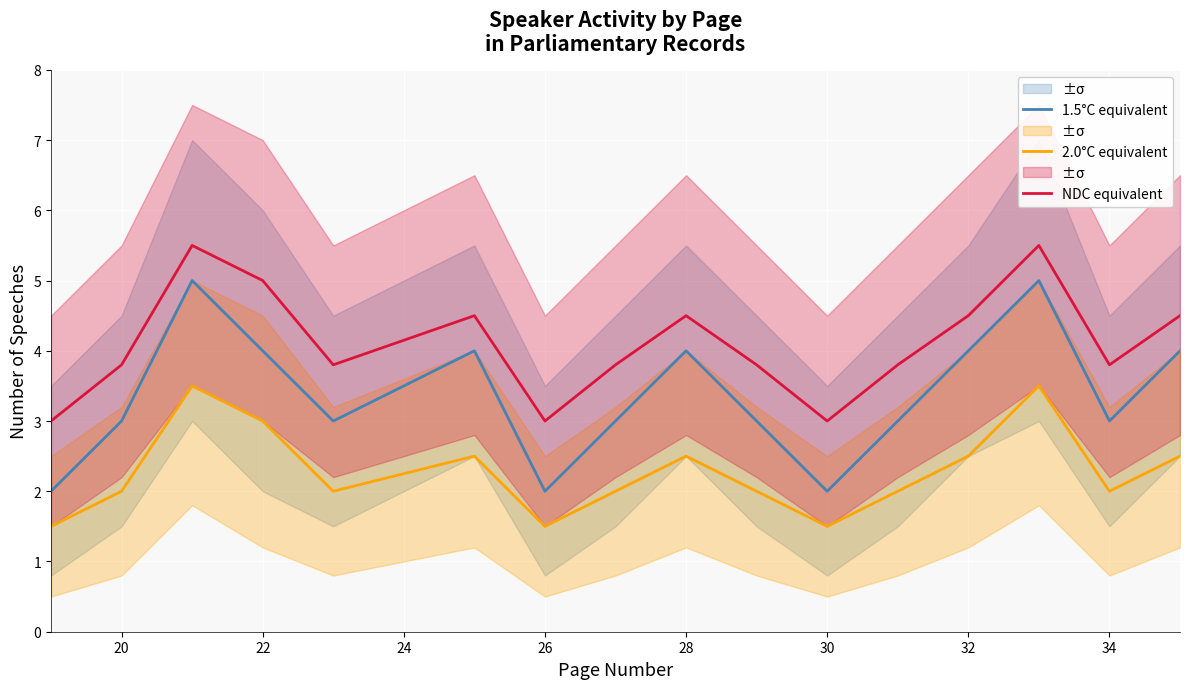

Which series has the largest total across all categories?

NDC equivalent